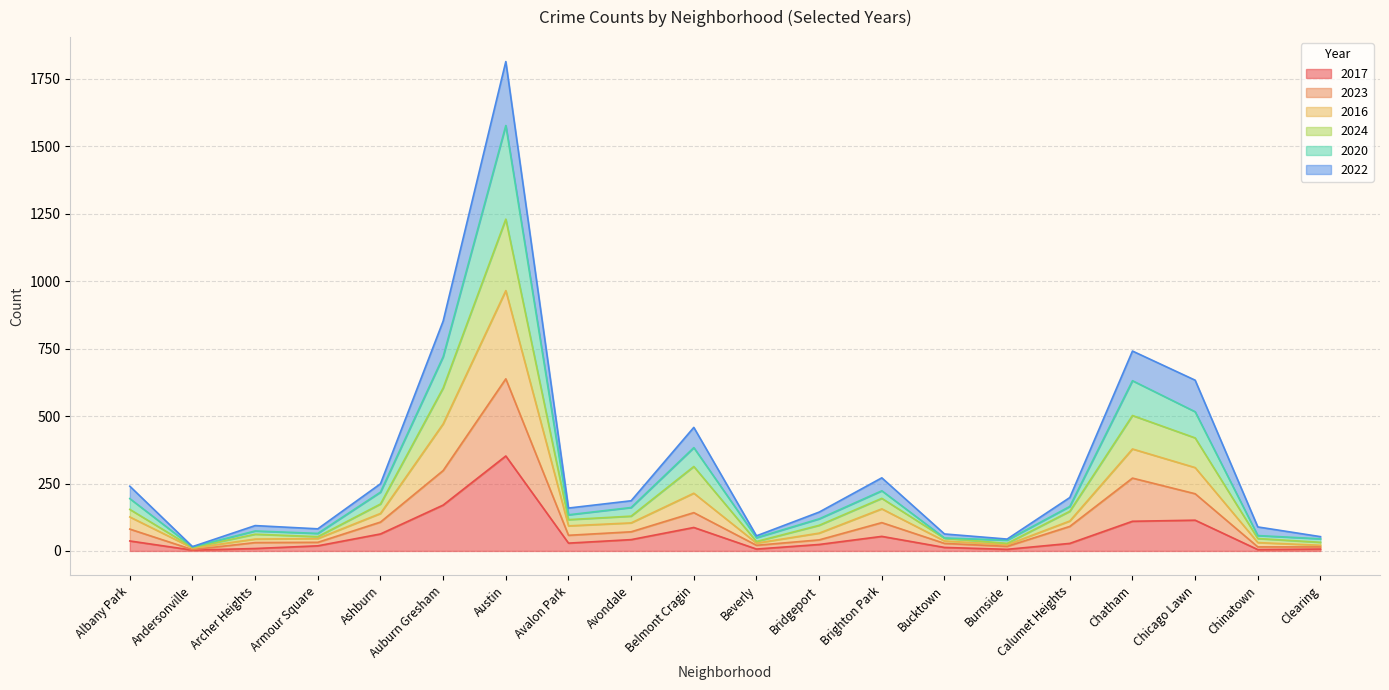

What is the highest value of the 2017 series?

352